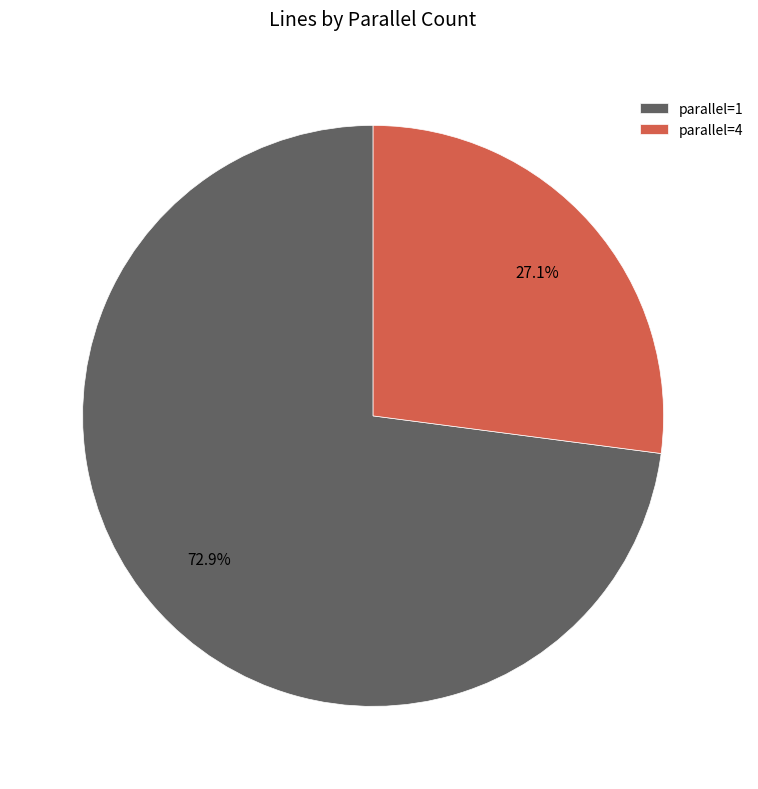

Rank the categories by value from lowest to highest.

parallel=4, parallel=1